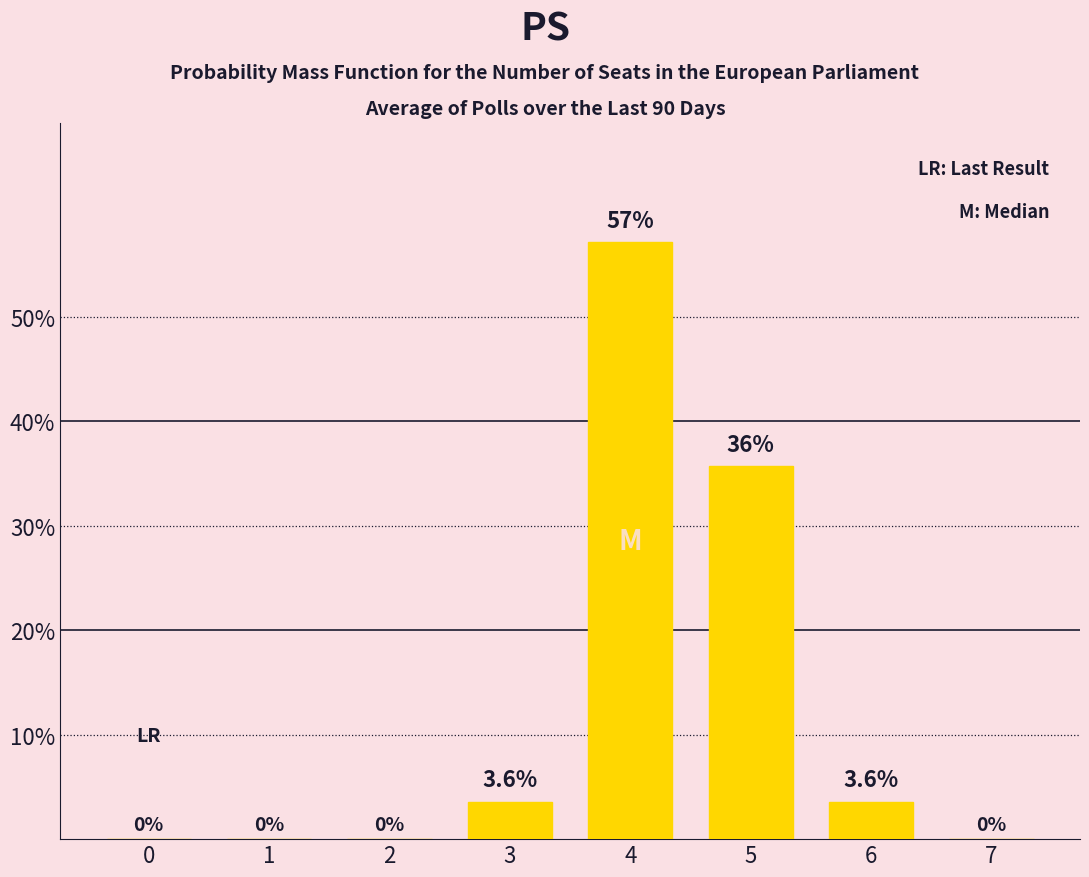

What is the change in value from 3 to 7?

-3.6